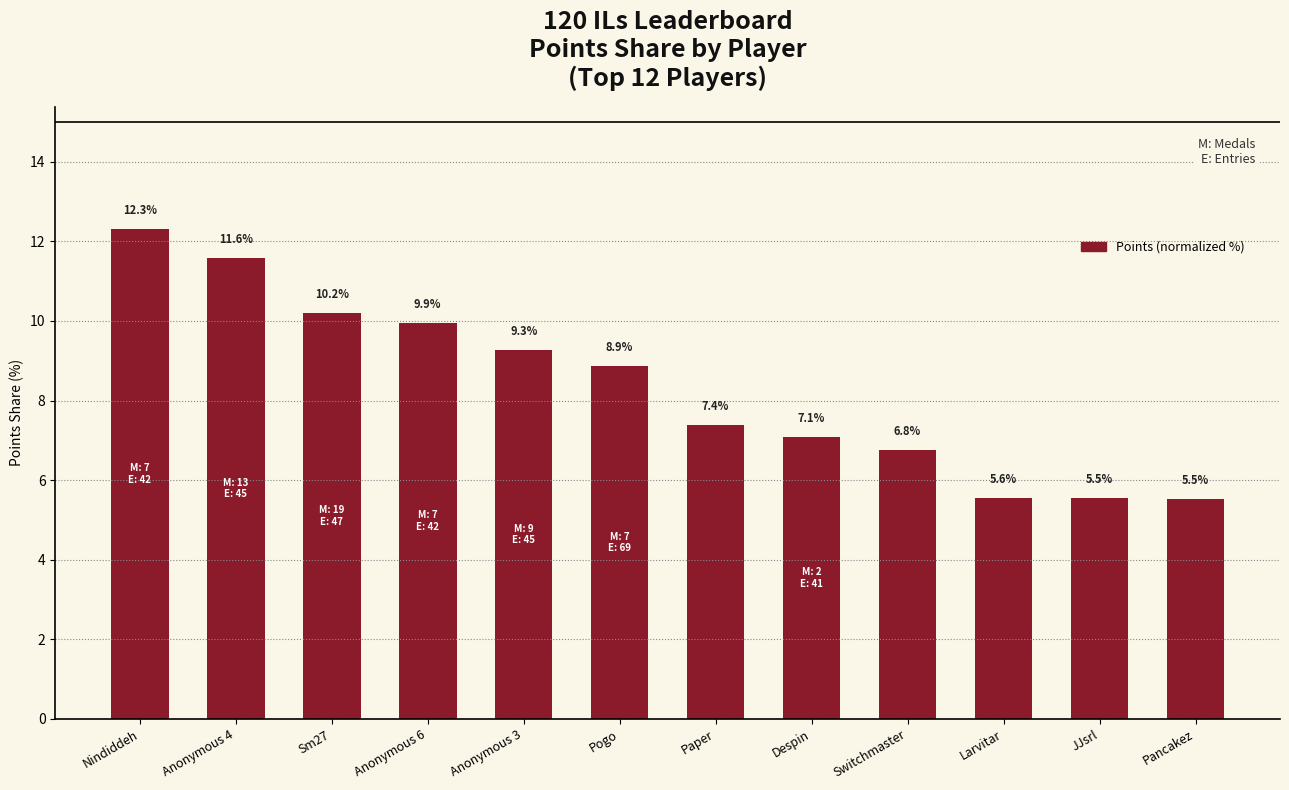

Is it true that the value at Larvitar is 2.4?

False